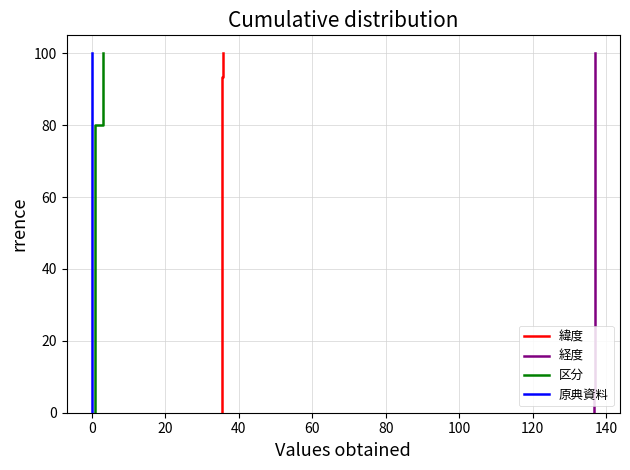

How many data points does each series have?

16